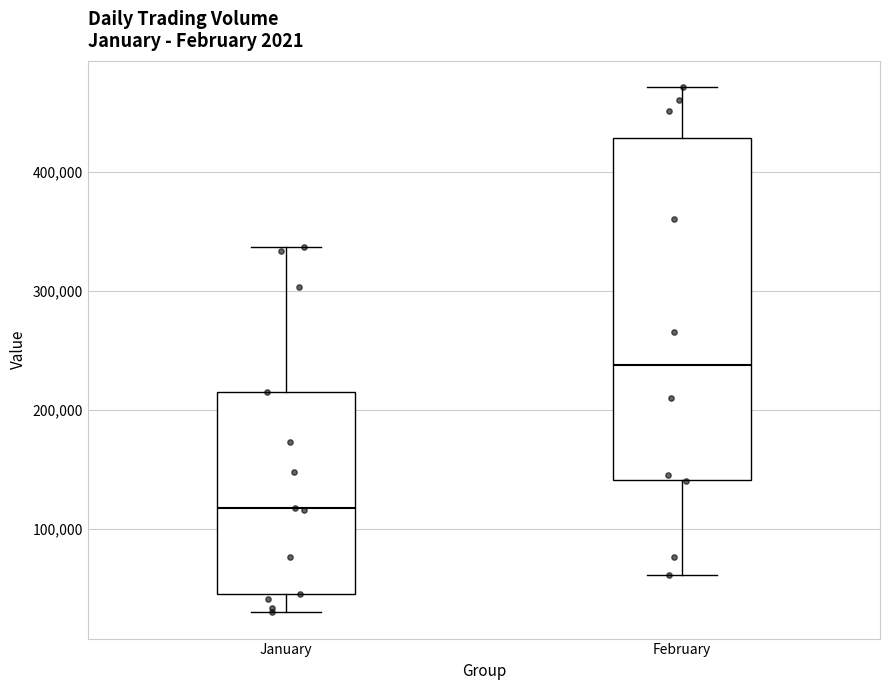

Reading left to right, transcribe this box plot: for each box, give where its median line is, the range the box spans, and where its two whiskers end, as read against the y-axis. The values are not printed on the chart, so give them approximately, as read against the axis.

January: median 120000, box 40000 to 210000, whiskers 30000 to 340000
February: median 240000, box 140000 to 430000, whiskers 60000 to 470000